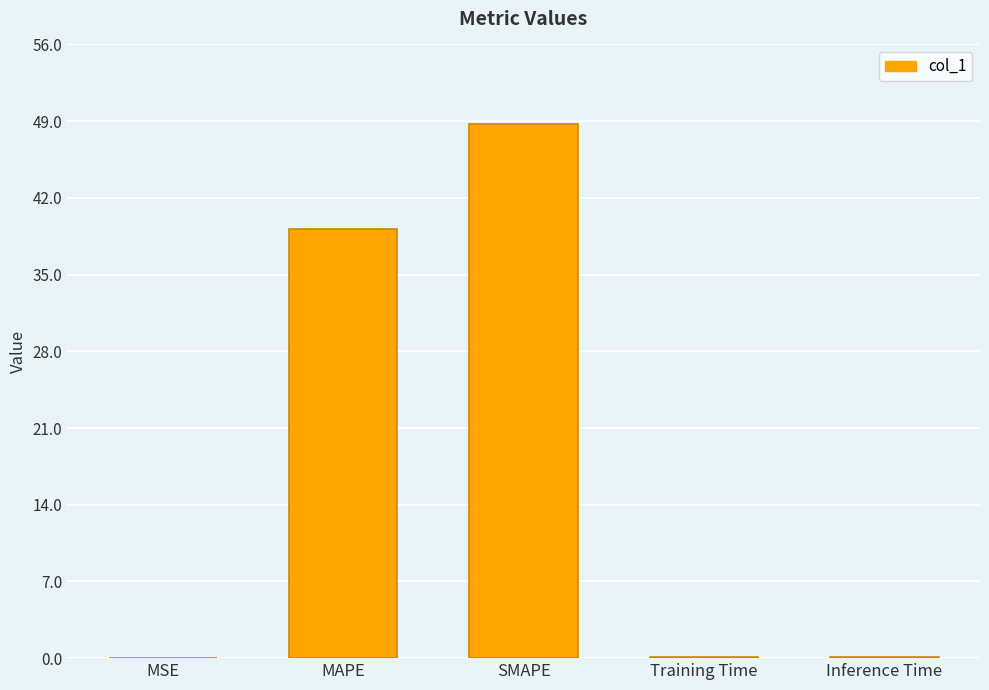

Read the value at MAPE.

39.1